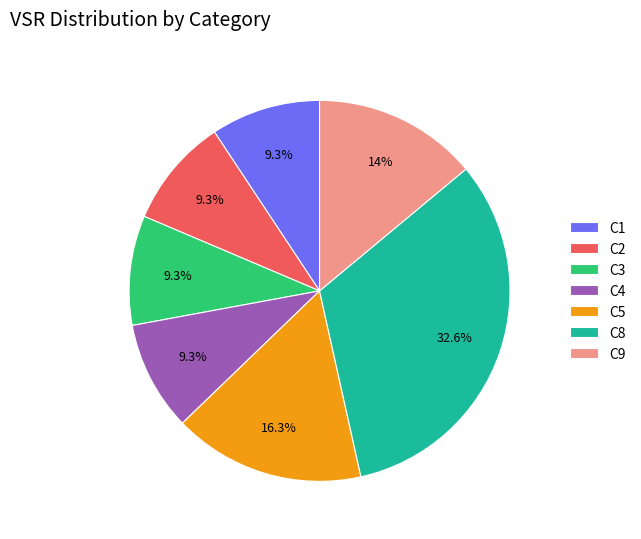

What is the ratio of the value at C9 to the value at C8?

0.4